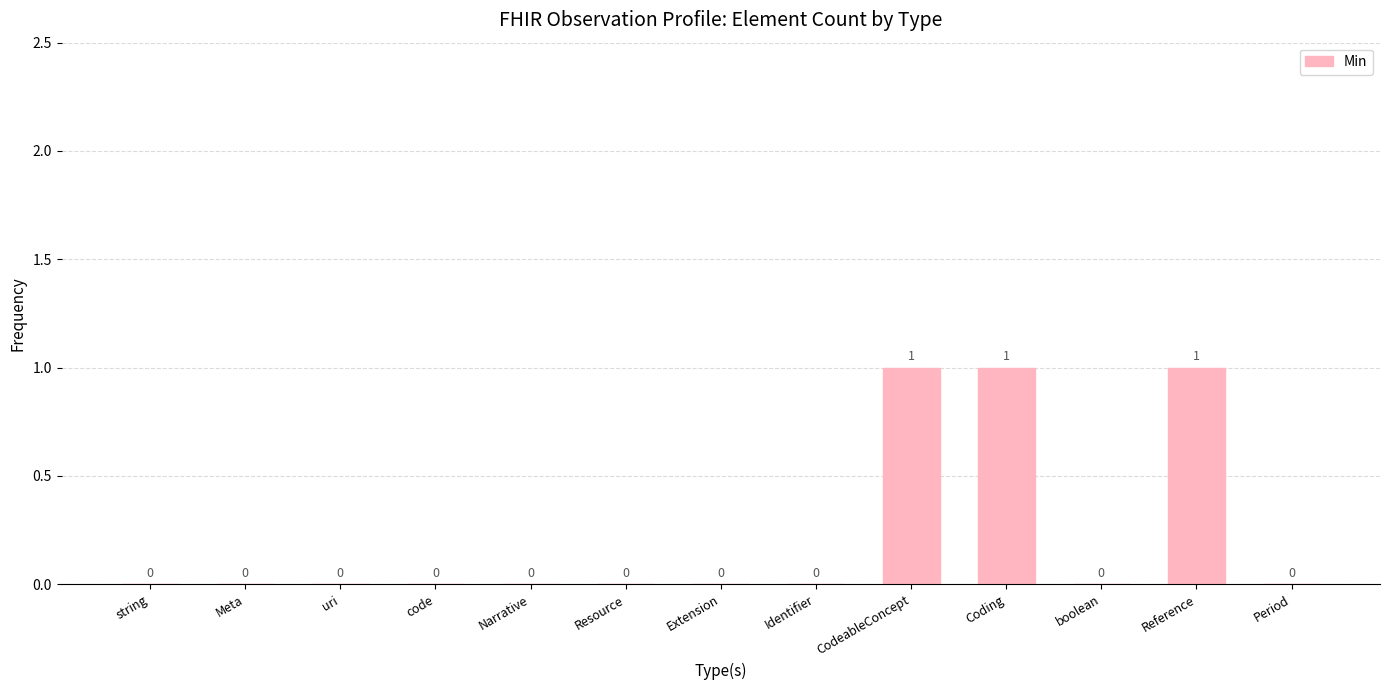

The value at Identifier is -1. True or false?

False